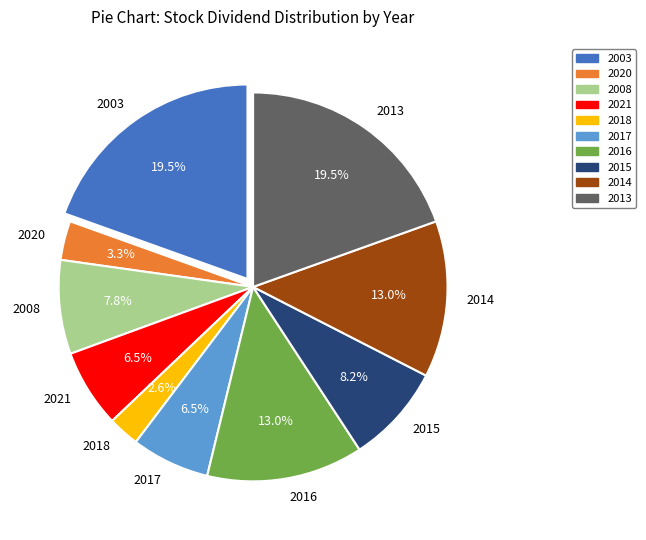

Which category has the smallest portion of the pie?

2018